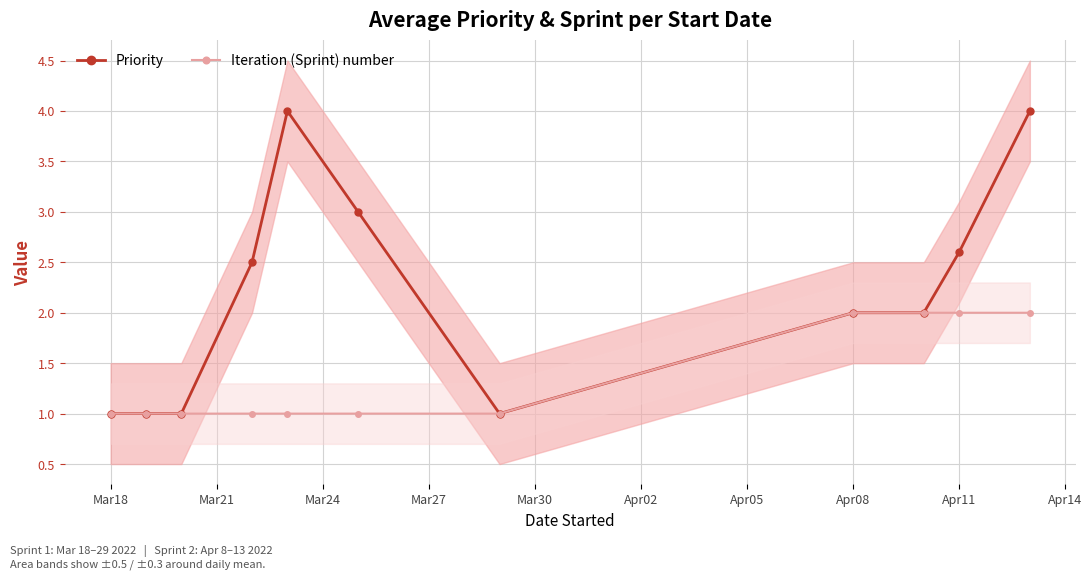

What is the value of the Iteration (Sprint) number point at the 11th from the left?

2.0